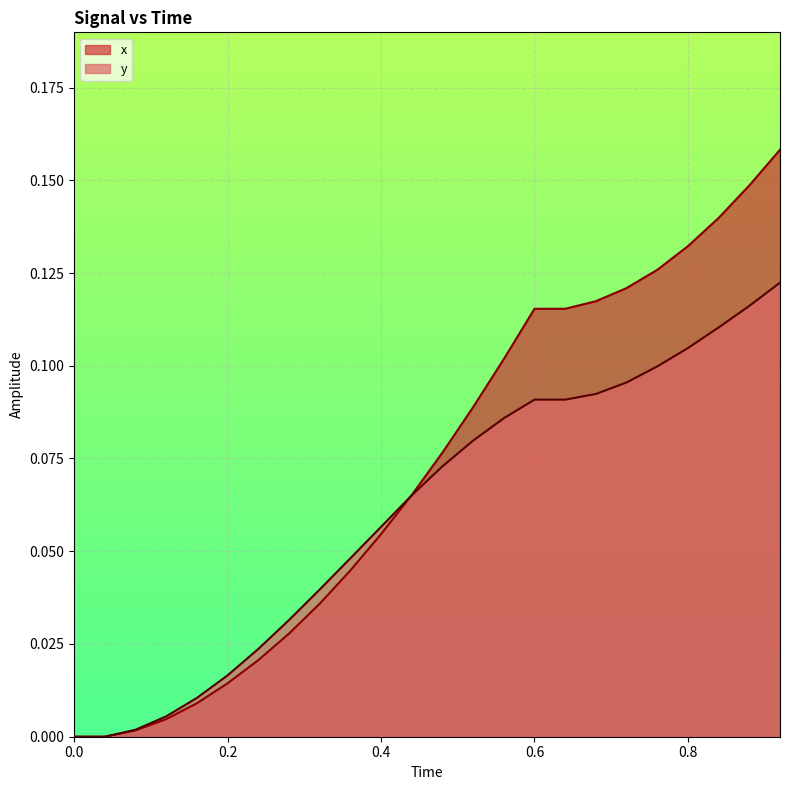

Reading left to right, transcribe all the data shown in this chart.

x: 0.0	0.0	0.0	0.0	0.0	0.0	0.0	0.0	0.0	0.0	0.1	0.1	0.1	0.1	0.1	0.1	0.1	0.1	0.1	0.1	0.1	0.1	0.1	0.2
y: 0.0	0.0	0.0	0.0	0.0	0.0	0.0	0.0	0.0	0.0	0.1	0.1	0.1	0.1	0.1	0.1	0.1	0.1	0.1	0.1	0.1	0.1	0.1	0.1